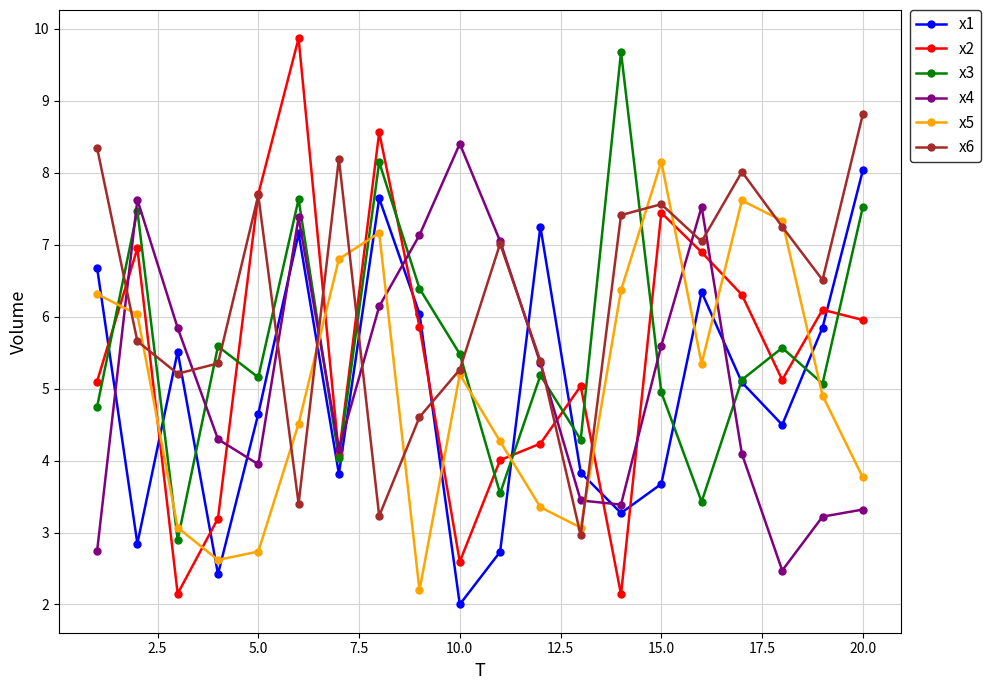

What are all the series names shown in the legend?

x1, x2, x3, x4, x5, x6